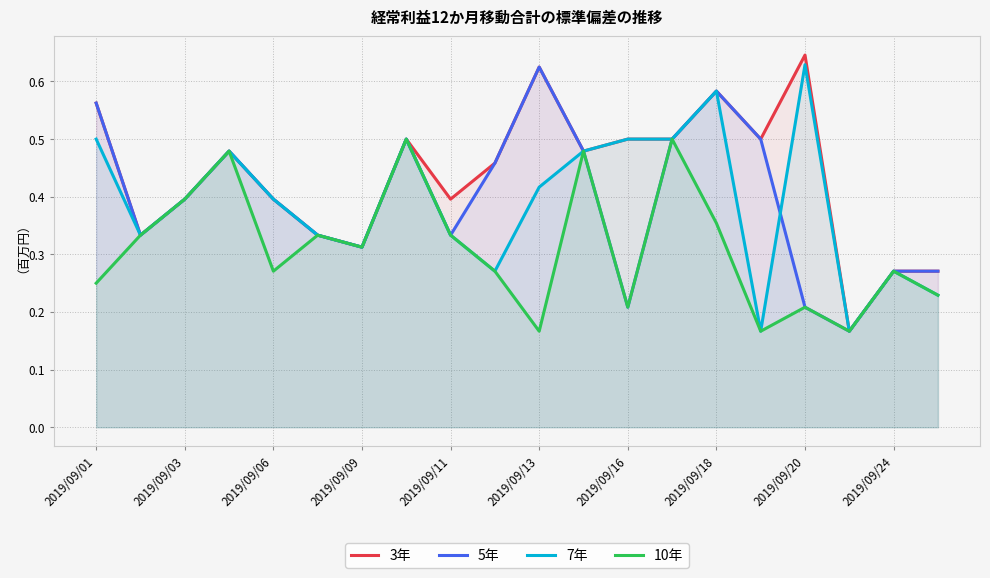

Is the value of 3年 at 2019/09/09 greater than the value of 5年 at 2019/09/06?

No